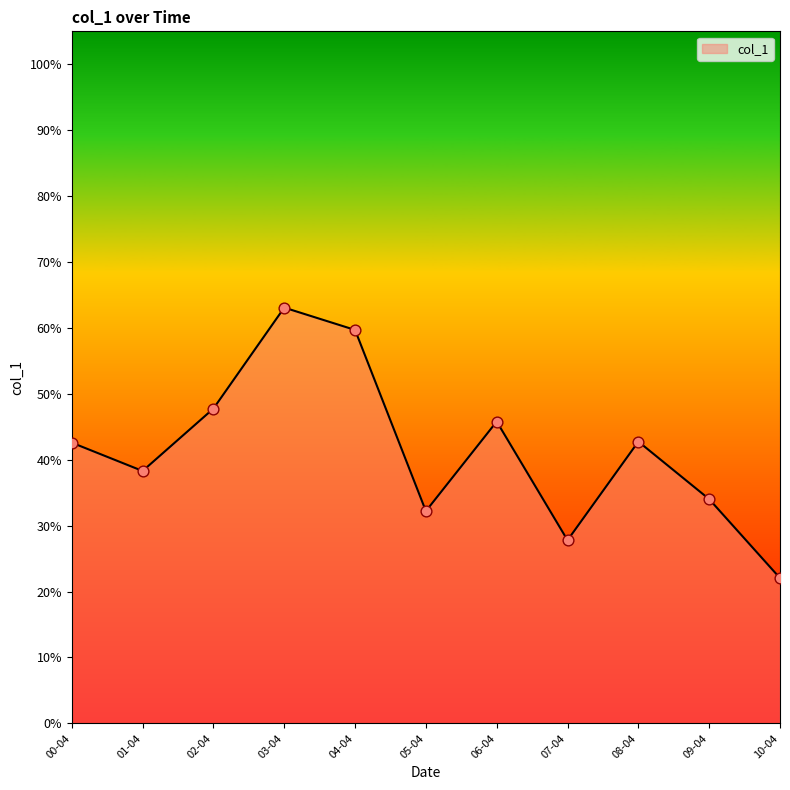

Does the chart have visible grid lines?

No